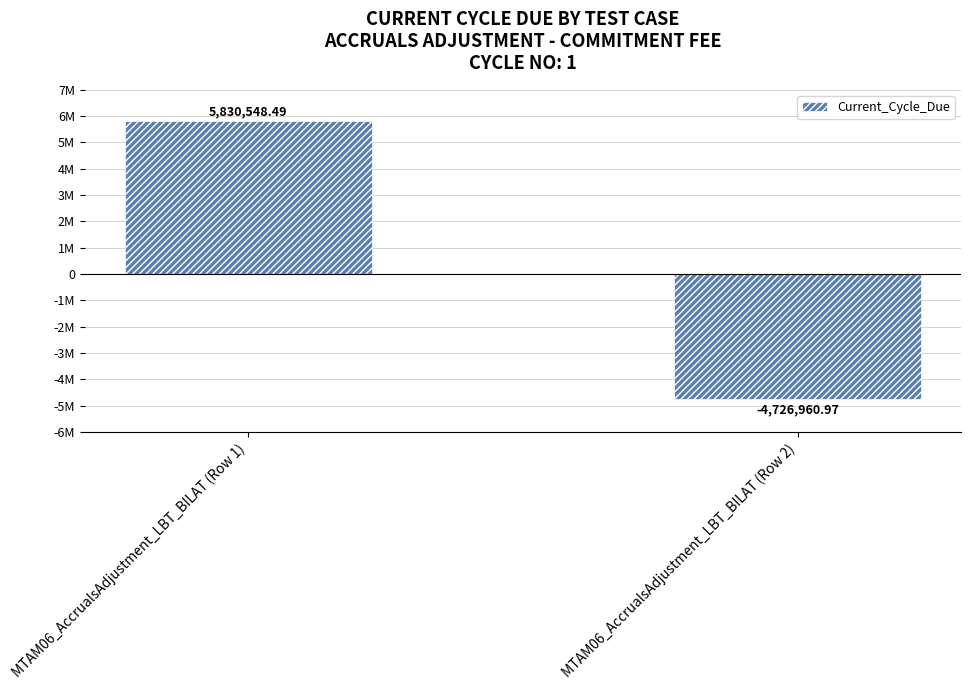

Does the chart contain any negative values?

Yes